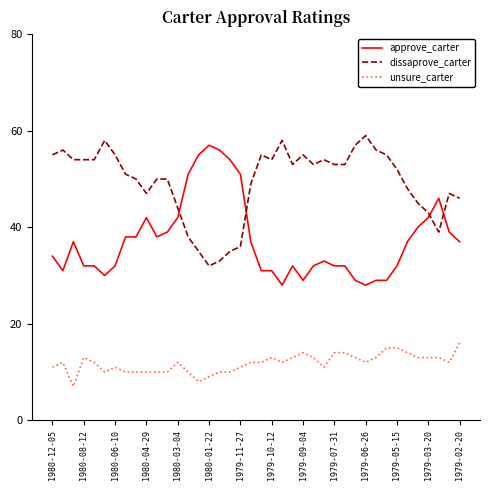

Reading right to left, list all the values displayed in this chart.

approve_carter: 37	39	46	42	40	37	32	29	29	28	29	32	32	33	32	29	32	28	31	31	37	51	54	56	57	55	51	42	39	38	42	38	38	32	30	32	32	37	31	34
dissaprove_carter: 46	47	39	43	45	48	52	55	56	59	57	53	53	54	53	55	53	58	54	55	49	36	35	33	32	35	38	44	50	50	47	50	51	55	58	54	54	54	56	55
unsure_carter: 16	12	13	13	13	14	15	15	13	12	13	14	14	11	13	14	13	12	13	12	12	11	10	10	9	8	10	12	10	10	10	10	10	11	10	12	13	7	12	11